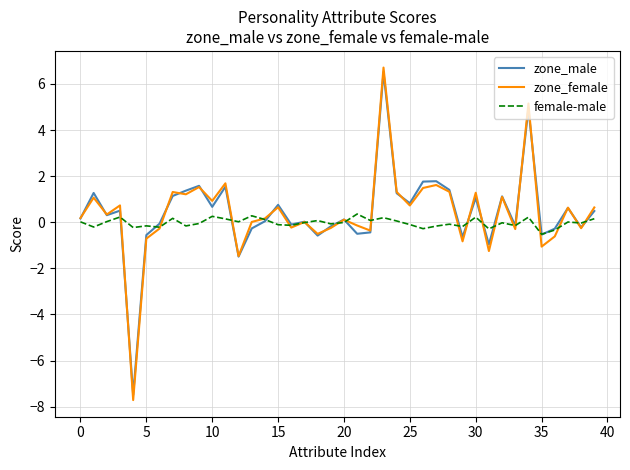

What is the maximum value shown in the chart?

6.7